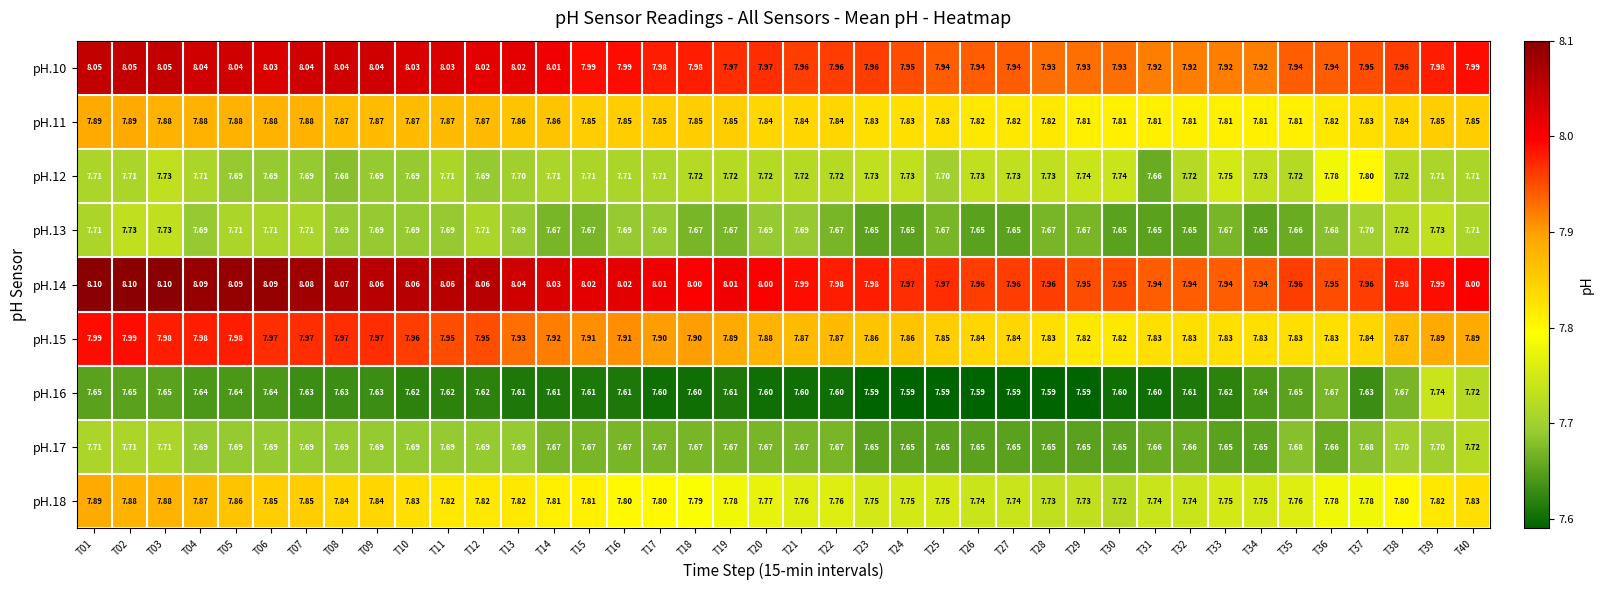

At how many categories does at least one series exceed 7?

40